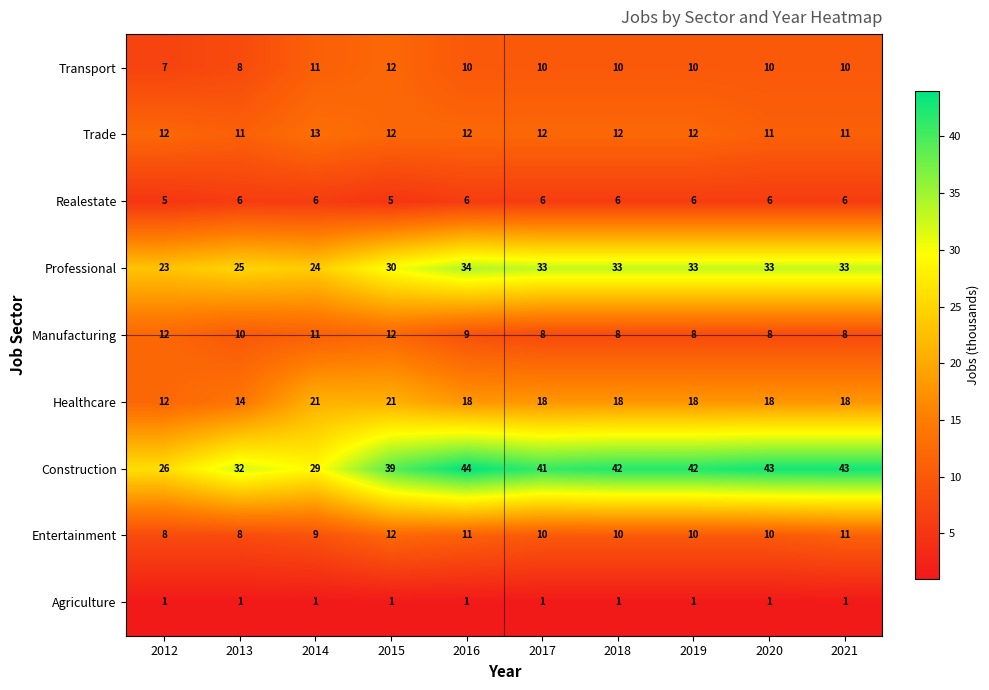

At which category is the sum across all series the highest?

2016